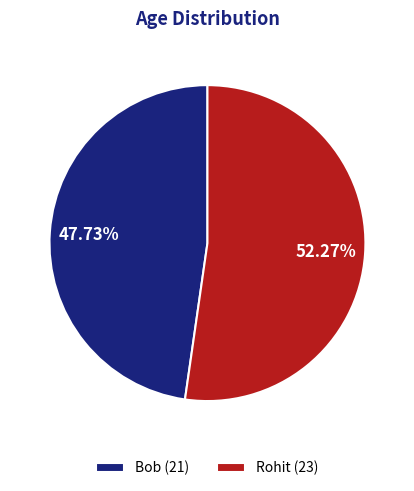

Which category has the smallest portion of the pie?

Bob